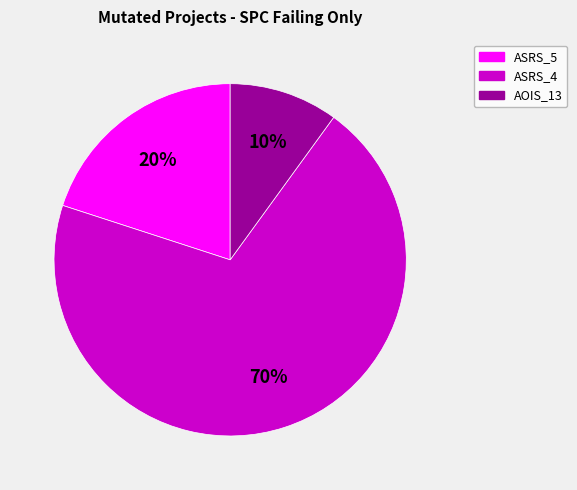

Between ASRS_5 and ASRS_4, which is larger?

ASRS_4